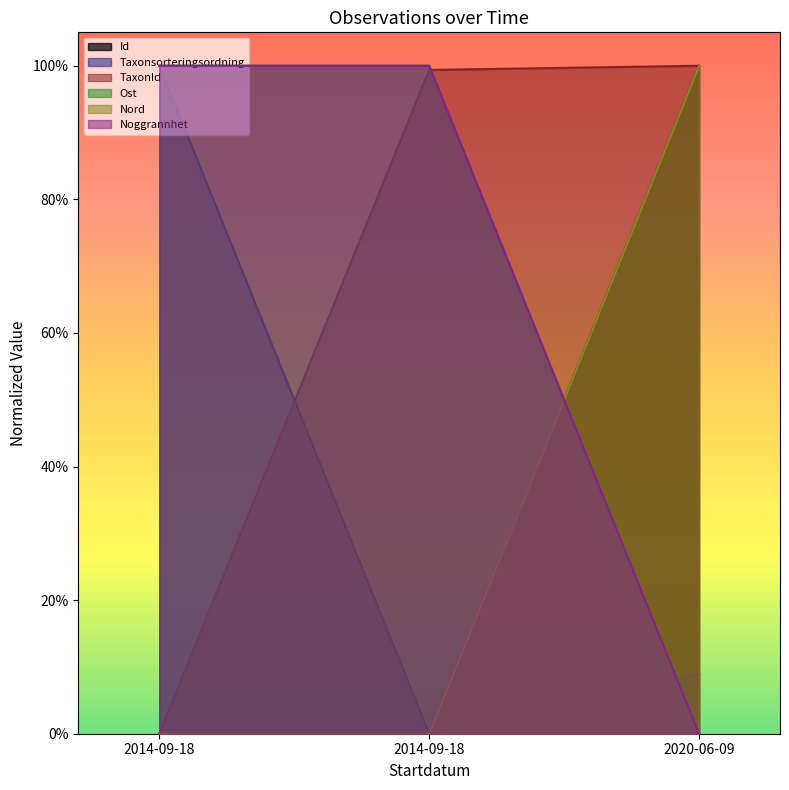

How many series are shown in this chart?

6